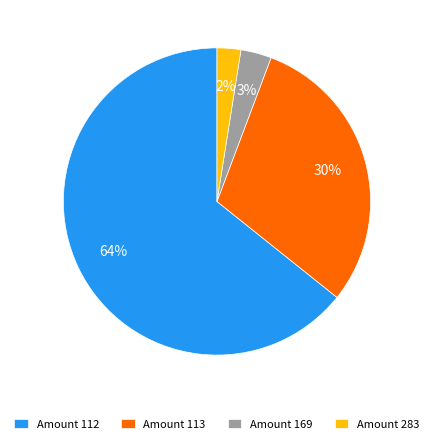

Which category has the smallest portion of the pie?

Amount 283